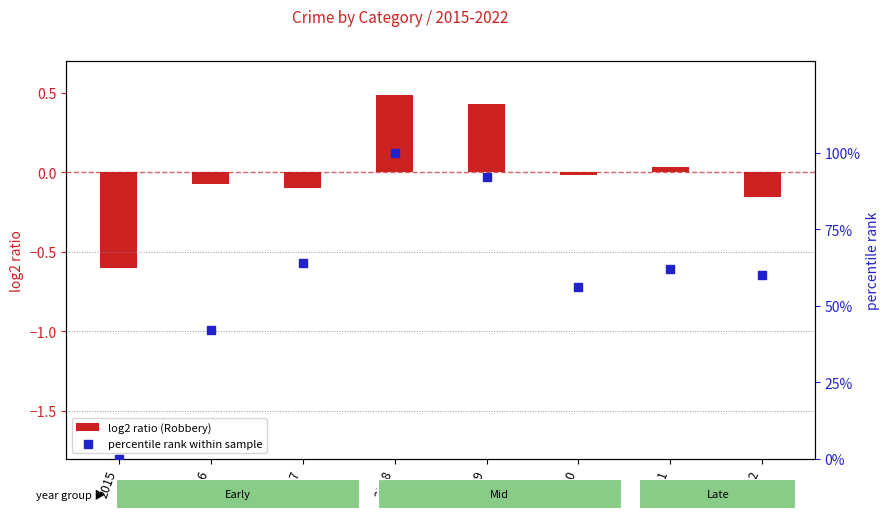

Which series has the widest spread of Y values?

percentile rank within sample